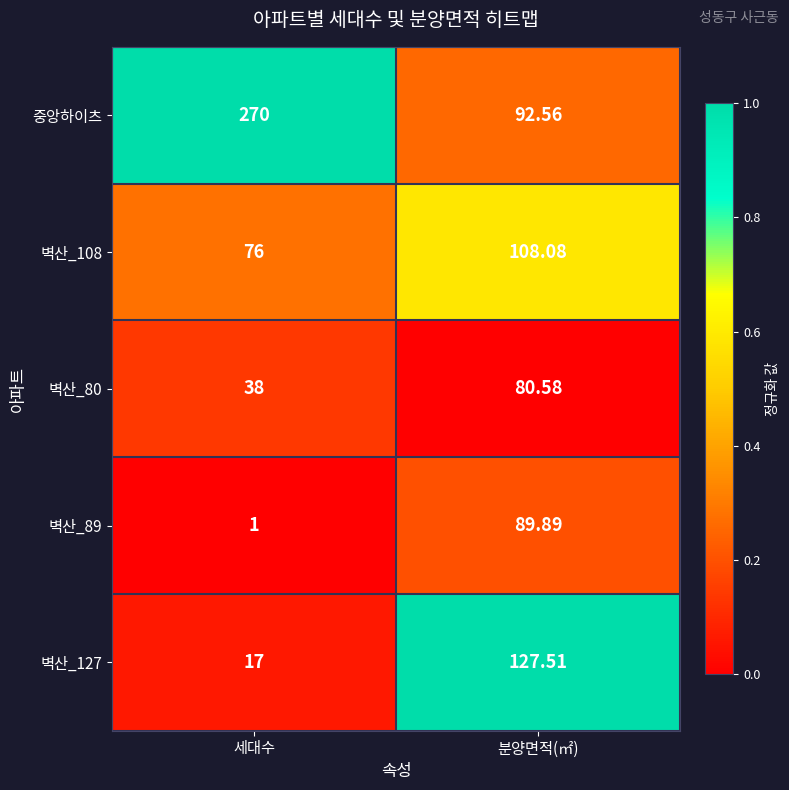

Which series has the largest total across all categories?

중앙하이츠